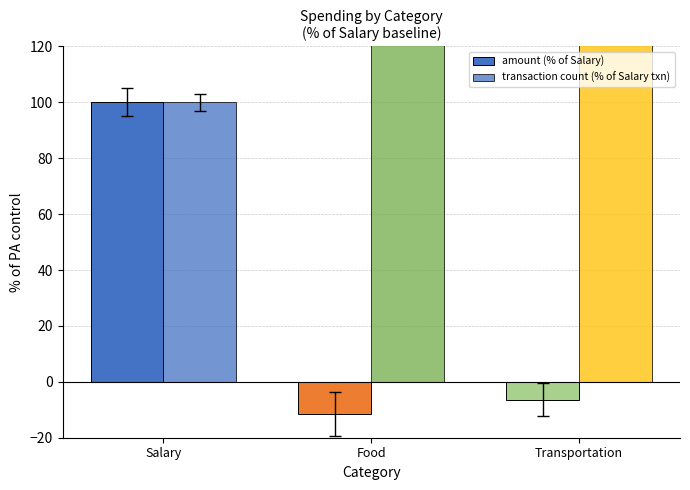

The transaction count (% of Salary txn) series shows 134.5 at Salary. True or false?

False